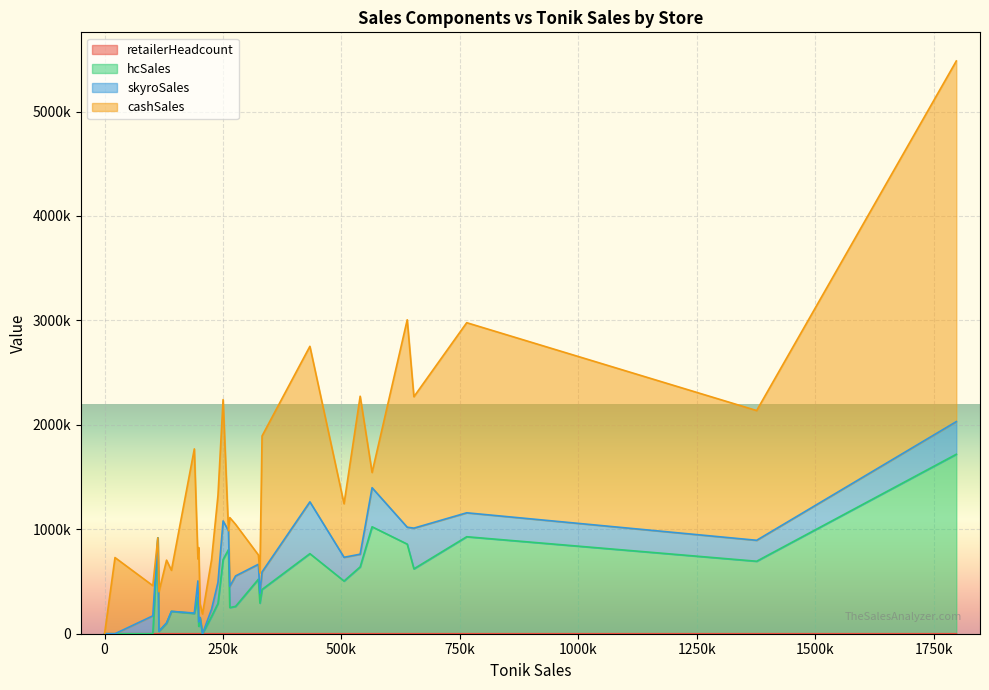

At how many categories does at least one series exceed 2612231?

1